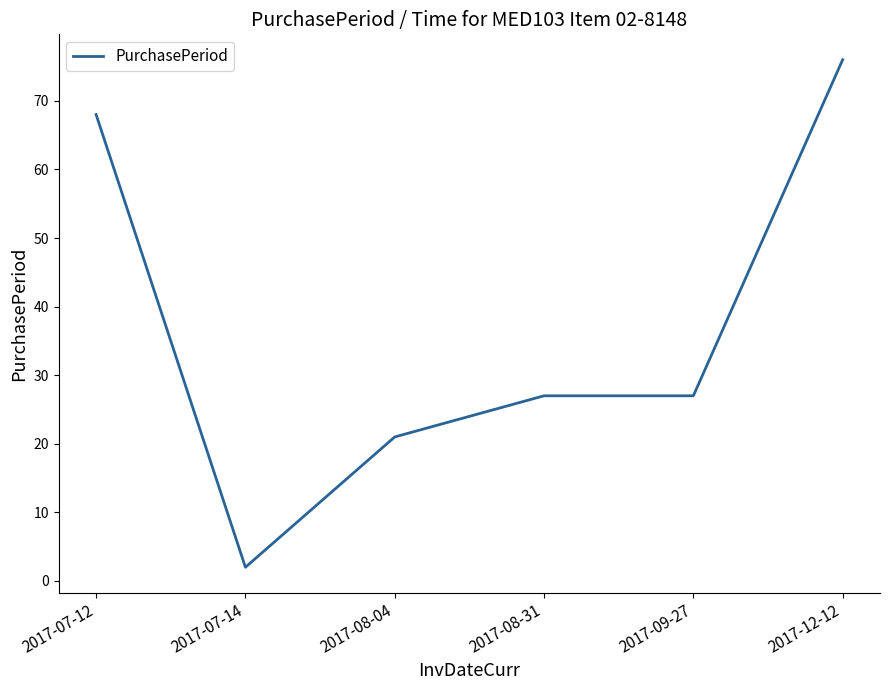

What is the change in value from 2017-08-04 to 2017-08-31?

+6